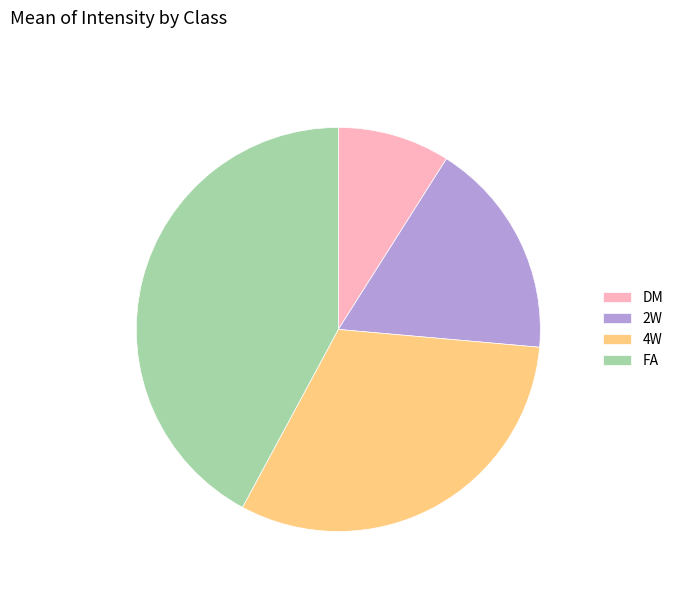

Does DM account for over 50% of the chart?

No